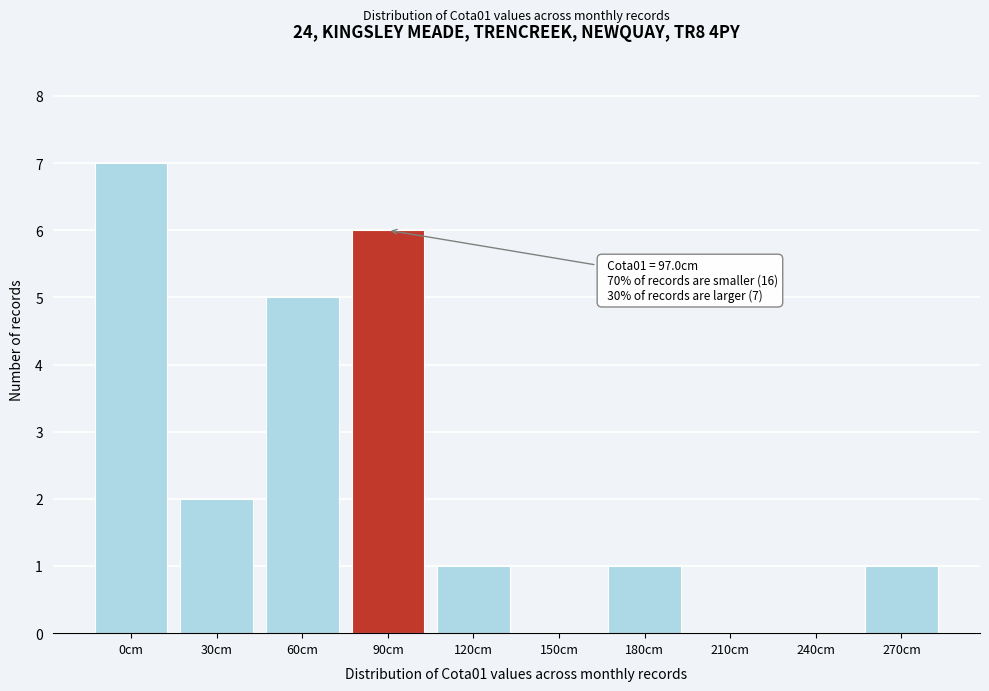

Reading left to right, transcribe all the data shown in this chart.

0cm=7	30cm=2	60cm=5	90cm=6	120cm=1	150cm=0	180cm=1	210cm=0	240cm=0	270cm=1